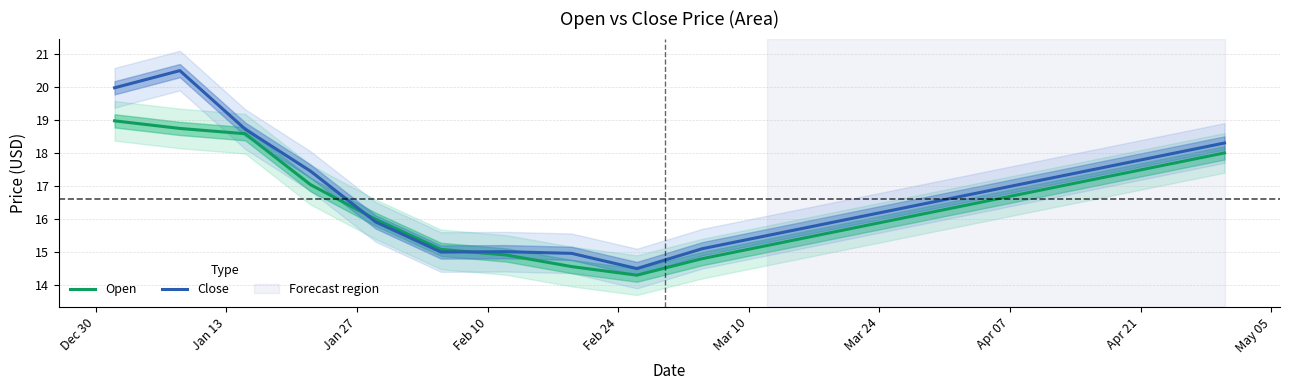

What are all the series names shown in the legend?

Open, Close